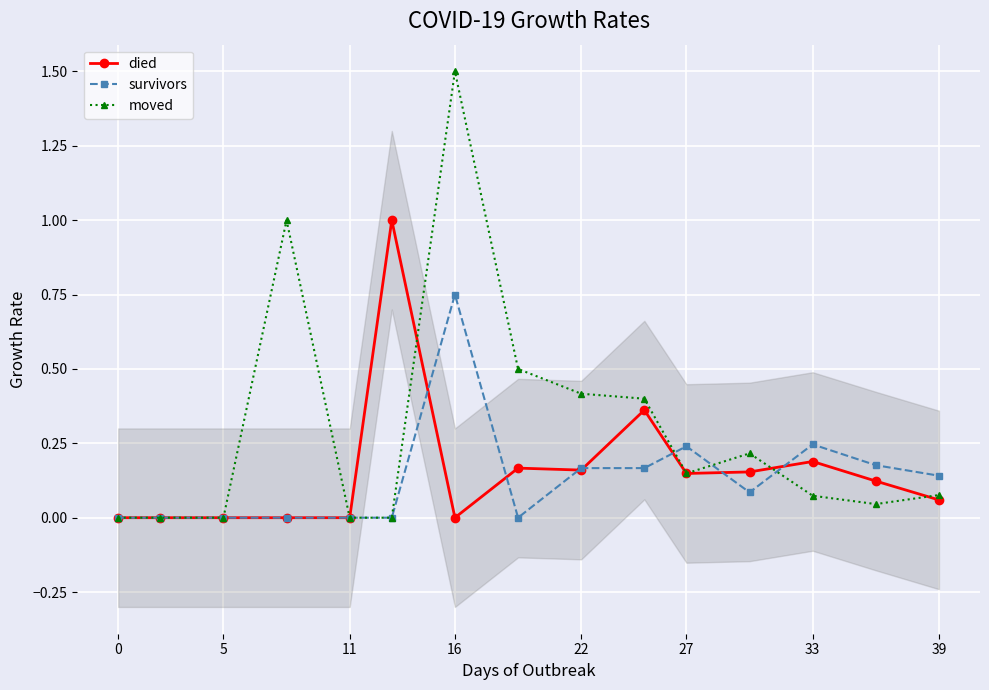

True or false: died and moved cross at least once.

True